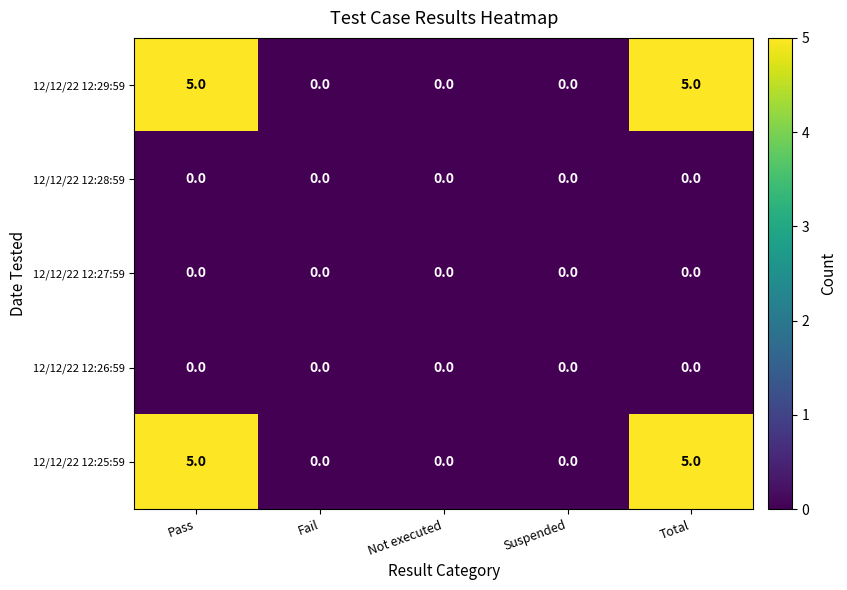

What is the maximum value shown in the chart?

5